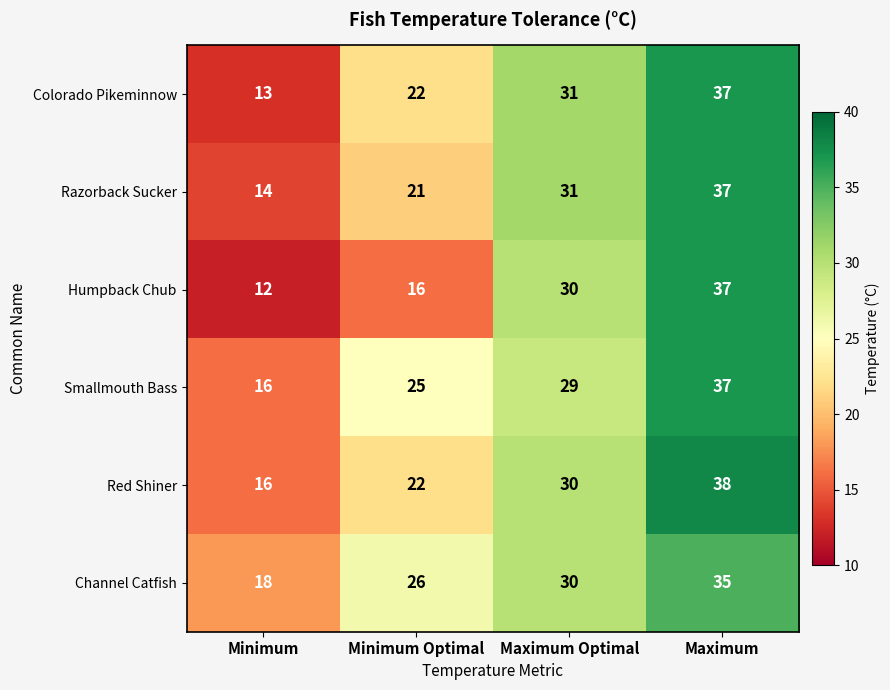

How many Red Shiner values are between 22 and 38?

3